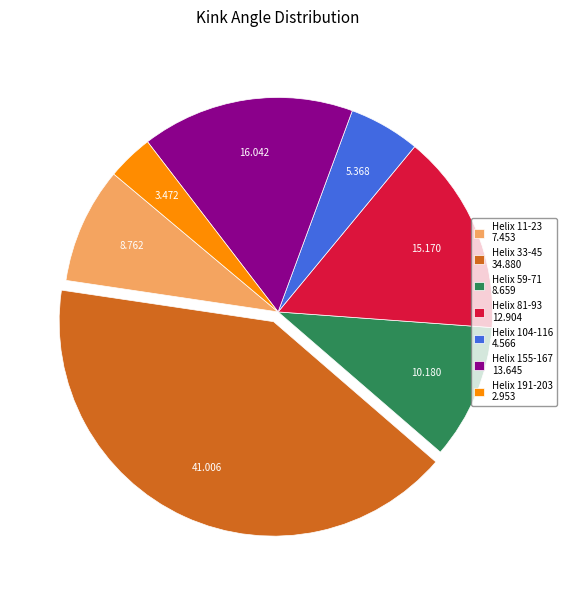

Is the sum of Helix 59-71 8.659 and Helix 191-203 2.953 greater than half?

No